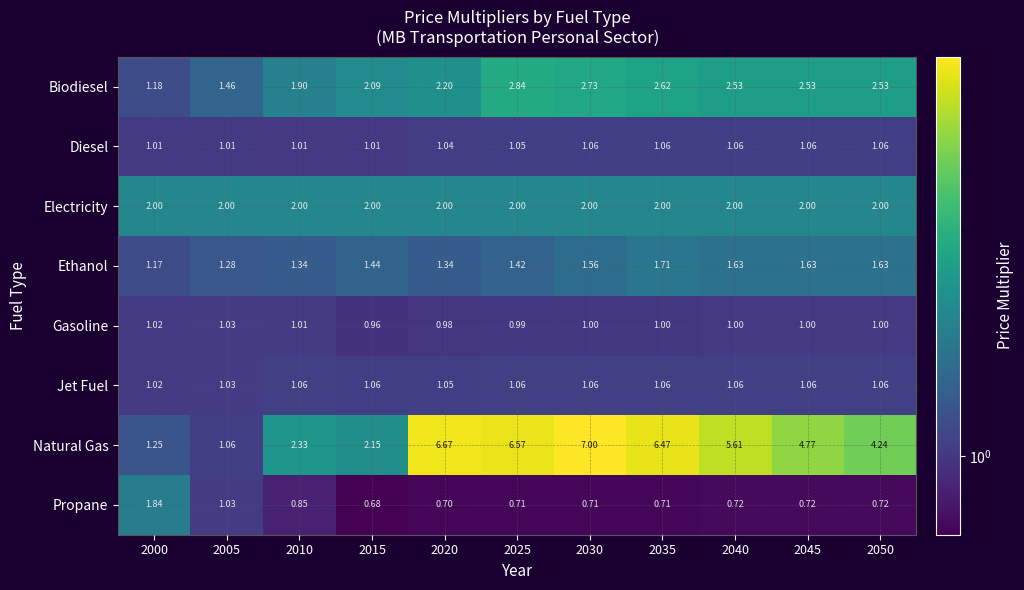

Which series has the widest spread of values?

Natural Gas